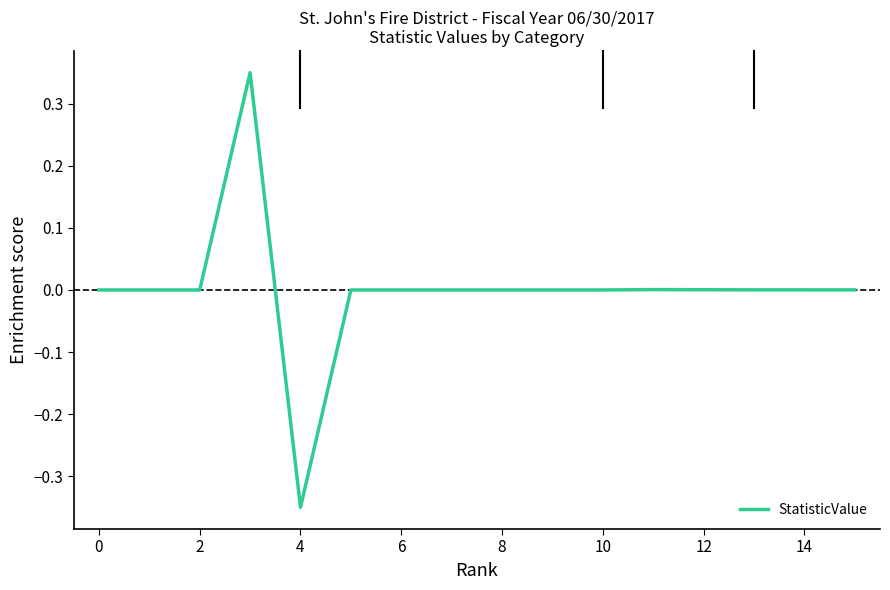

Is this an area chart (filled region under the line)?

No